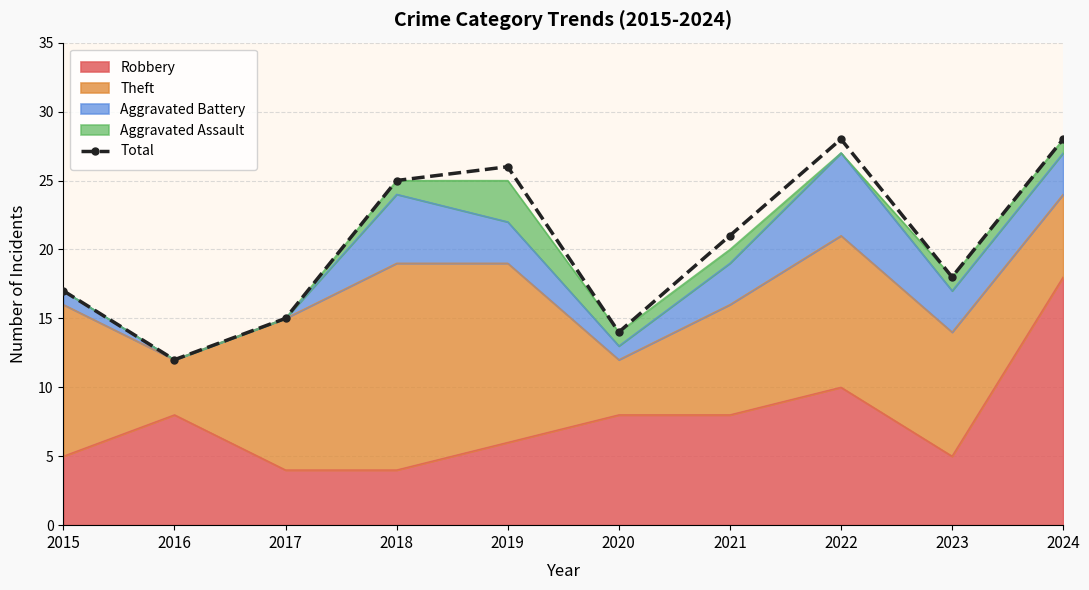

Which has a higher value, 2018 or 2016?

2018